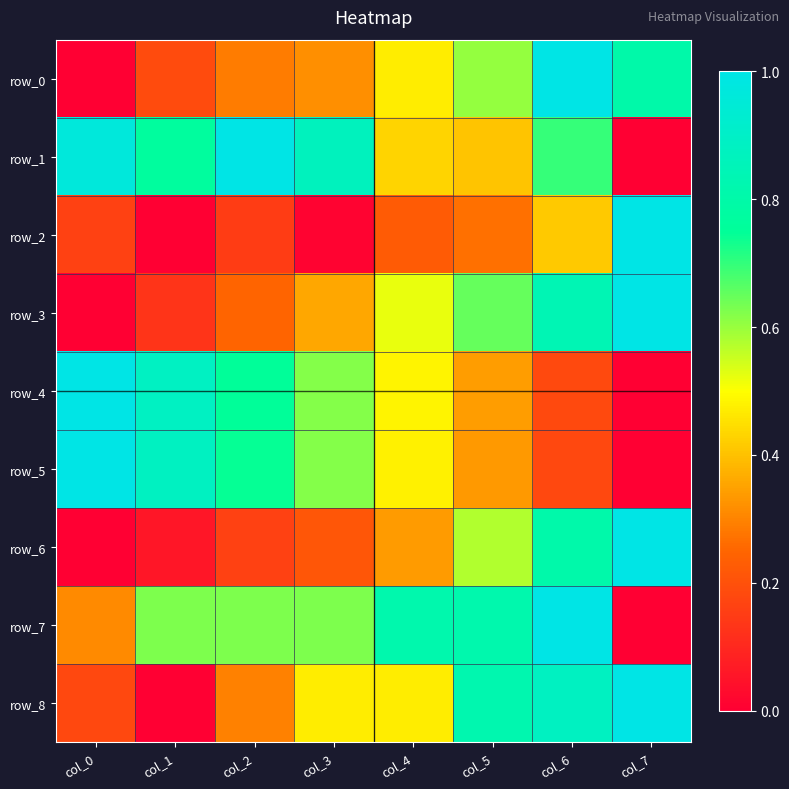

Which series has the widest spread of values?

row_0